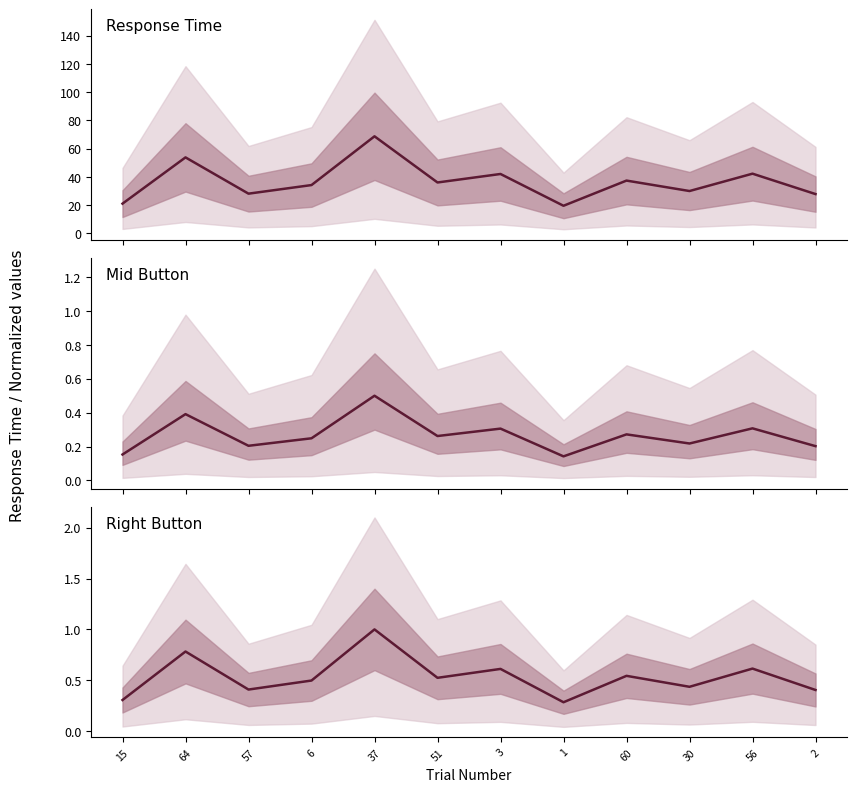

What are all the series names shown in the legend?

Response Time, Mid Button, Right Button